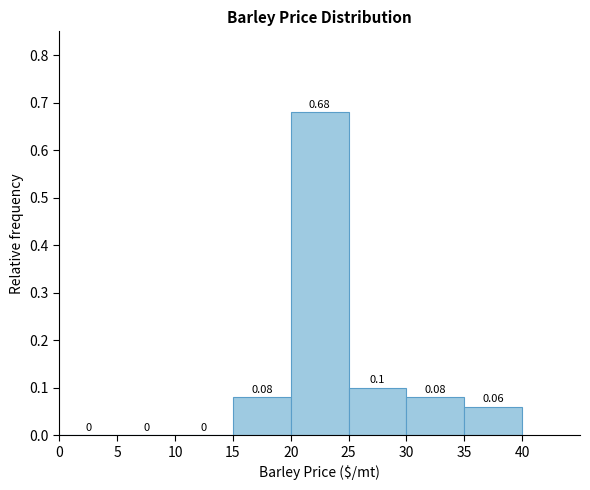

Which range on the x-axis has the tallest bar?

20 to 25